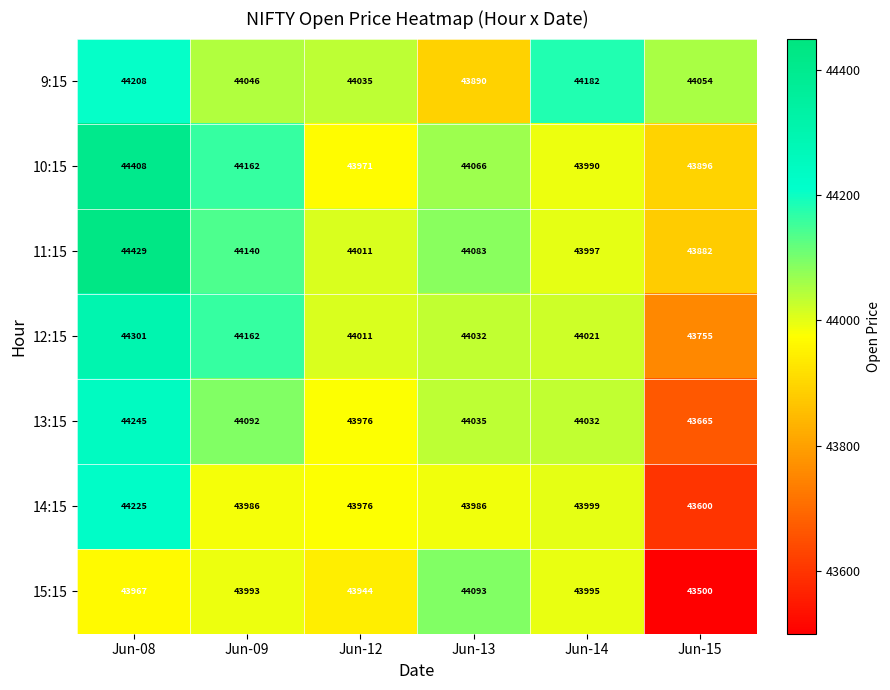

What is the smallest value displayed?

43500